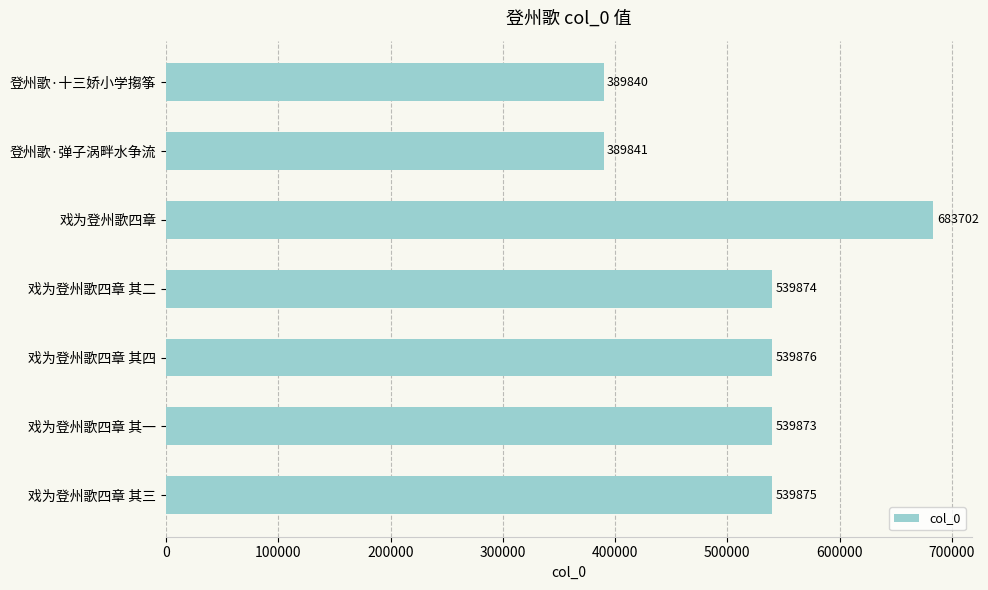

Rank the categories by value from lowest to highest.

登州歌·十三娇小学搊筝, 登州歌·弹子涡畔水争流, 戏为登州歌四章 其一, 戏为登州歌四章 其二, 戏为登州歌四章 其三, 戏为登州歌四章 其四, 戏为登州歌四章